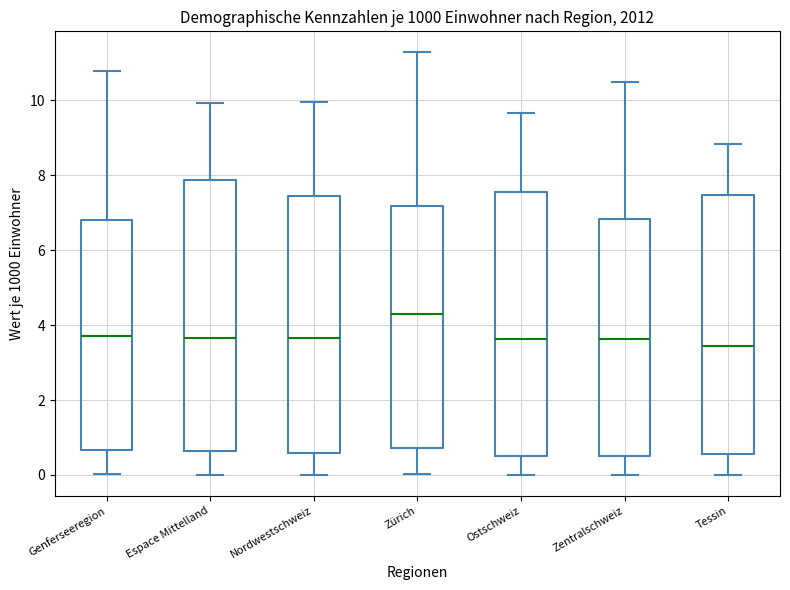

Reading left to right, transcribe this box plot: for each box, give where its median line is, the range the box spans, and where its two whiskers end, as read against the y-axis. The values are not printed on the chart, so give them approximately, as read against the axis.

Genferseeregion: median 3.8, box 0.6 to 6.8, whiskers 0.0 to 10.8
Espace Mittelland: median 3.6, box 0.6 to 7.8, whiskers 0.0 to 10.0
Nordwestschweiz: median 3.6, box 0.6 to 7.4, whiskers 0.0 to 10.0
Zürich: median 4.4, box 0.8 to 7.2, whiskers 0.0 to 11.2
Ostschweiz: median 3.6, box 0.6 to 7.6, whiskers 0.0 to 9.6
Zentralschweiz: median 3.6, box 0.4 to 6.8, whiskers 0.0 to 10.4
Tessin: median 3.4, box 0.6 to 7.4, whiskers 0.0 to 8.8